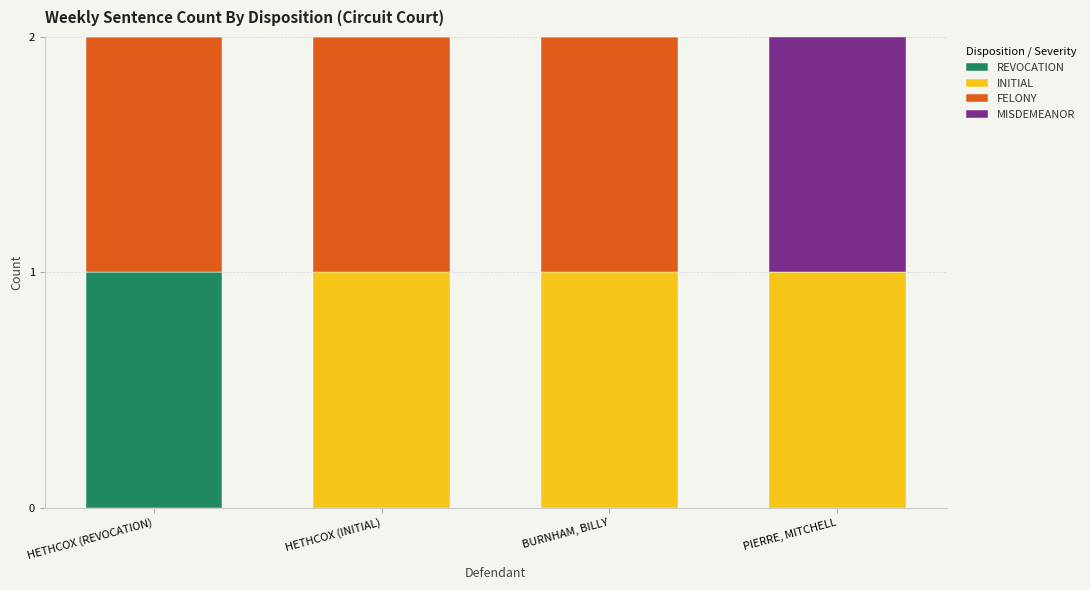

Reading left to right, list the values for the REVOCATION series.

HETHCOX (REVOCATION)=1	HETHCOX (INITIAL)=0	BURNHAM, BILLY=0	PIERRE, MITCHELL=0